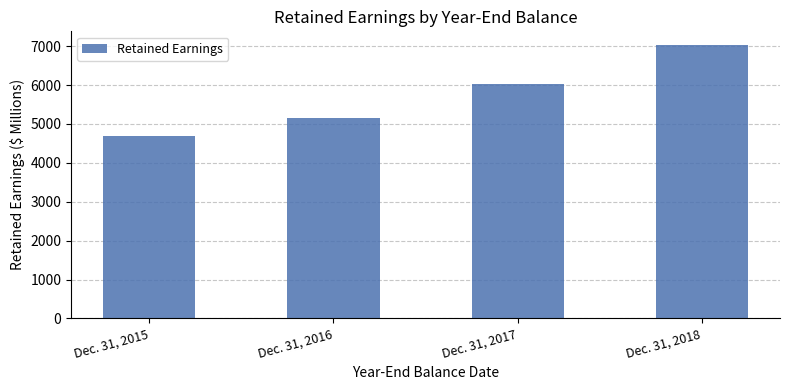

What is the average value?

5721.8